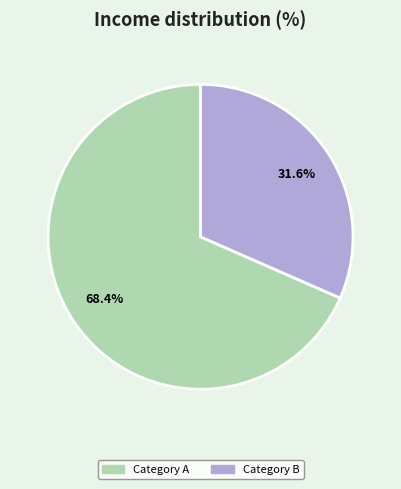

To the nearest percent, what is the difference between the largest and smallest slice percentages?

37%